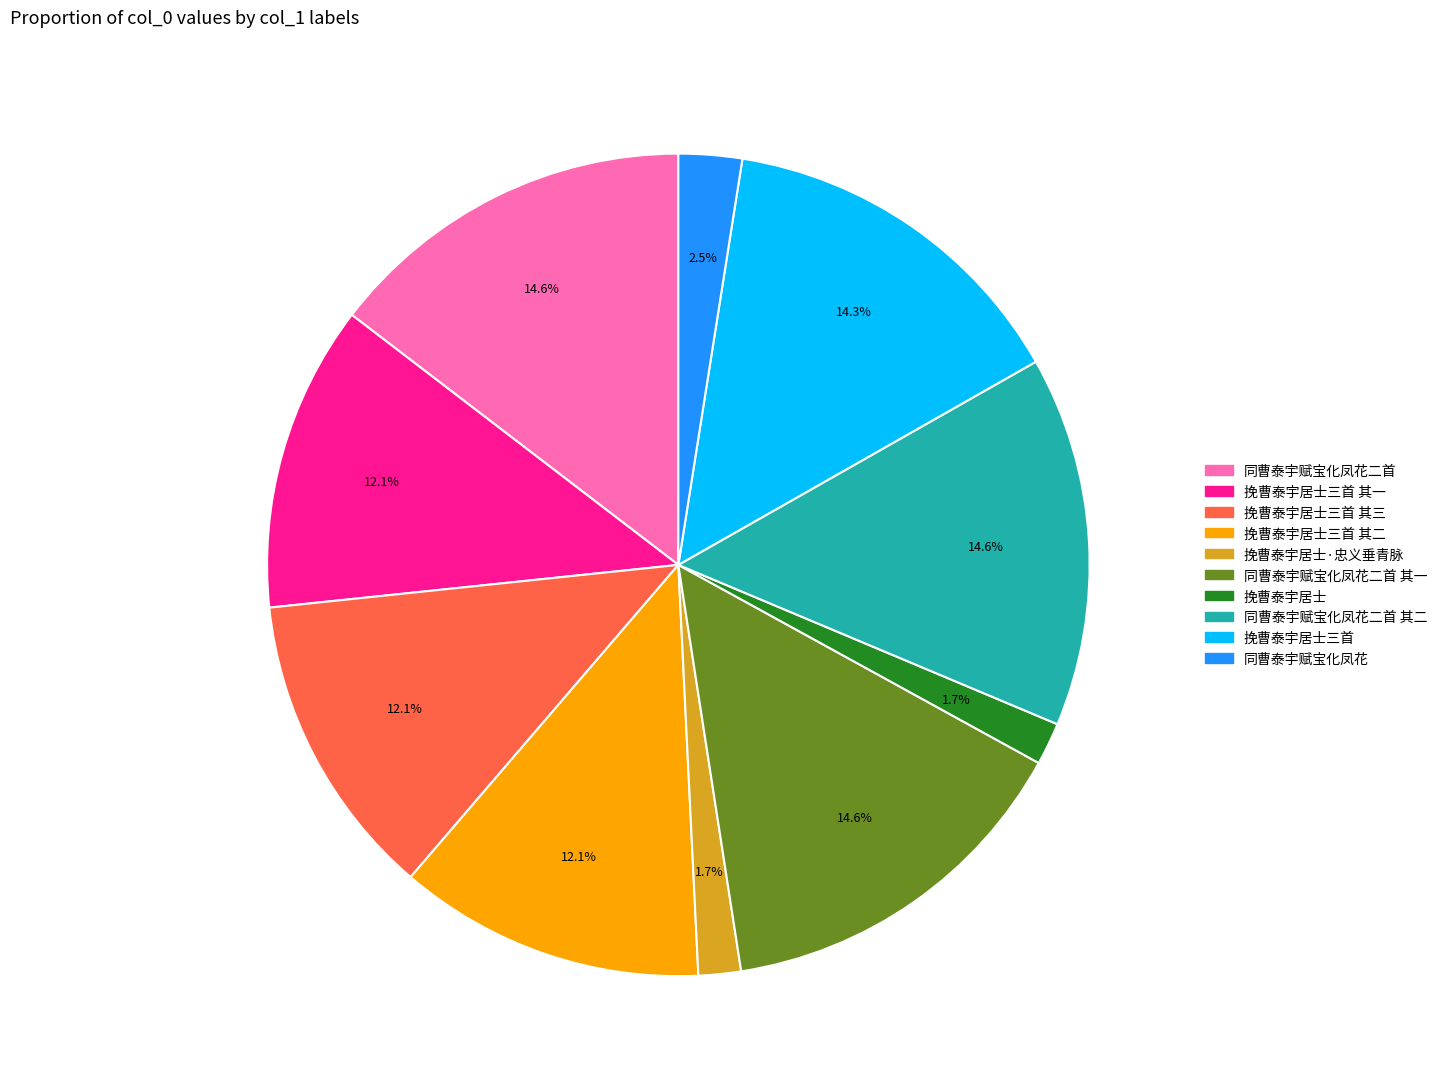

Approximately how many times larger is the value at 挽曹泰宇居士三首 其三 compared to 同曹泰宇赋宝化凤花?

4.8